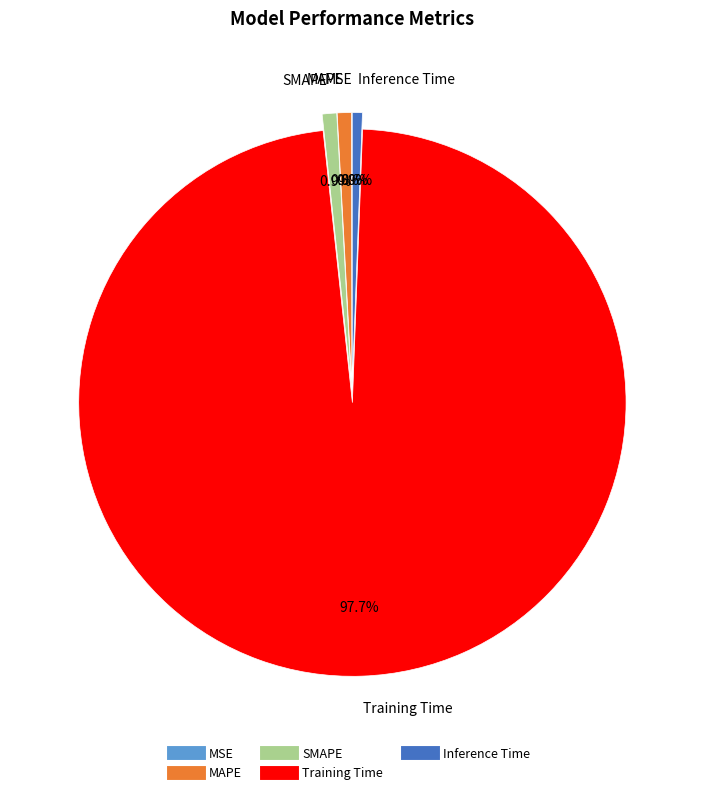

Between Training Time and Inference Time, which is larger?

Training Time